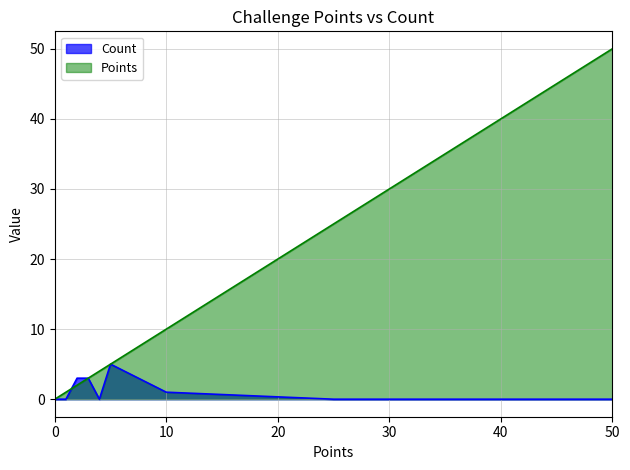

Which category has the highest value across all series?

50